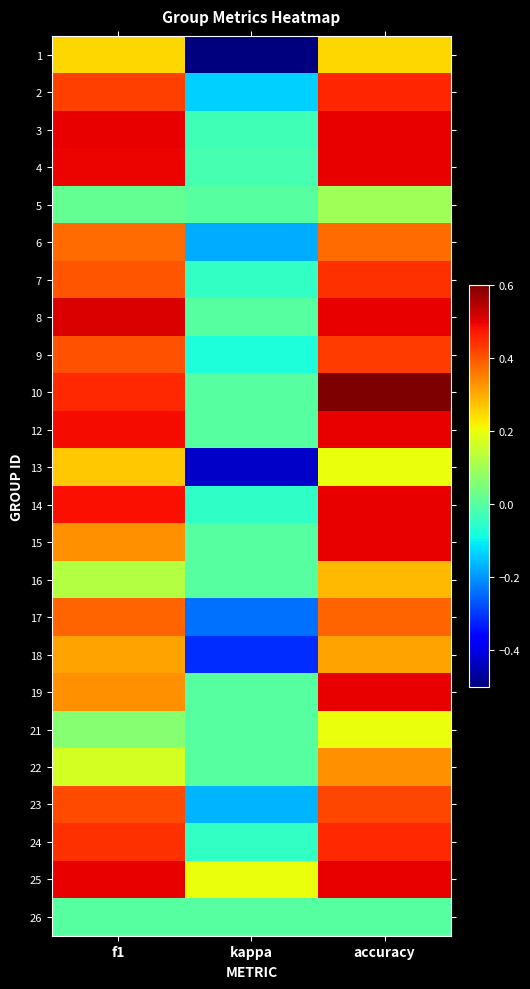

Rank the series by their maximum value, from highest to lowest.

10, 8, 3, 4, 12, 14, 15, 19, 25, 2, 24, 7, 9, 23, 17, 6, 22, 18, 16, 13, 1, 21, 5, 26